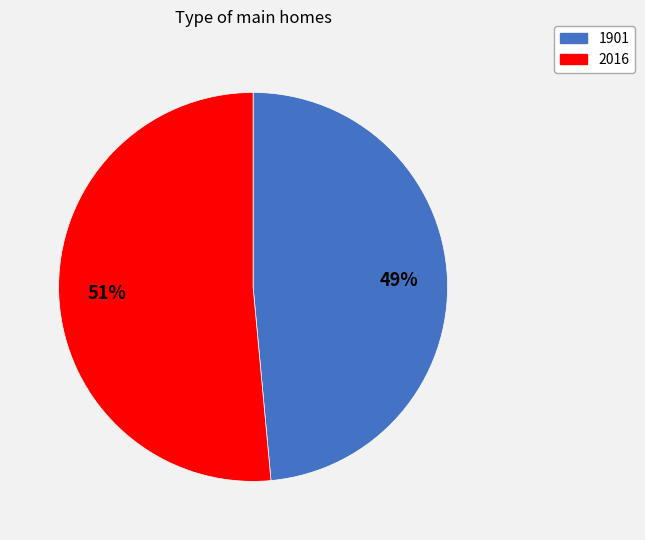

Count the number of slices in the pie.

2